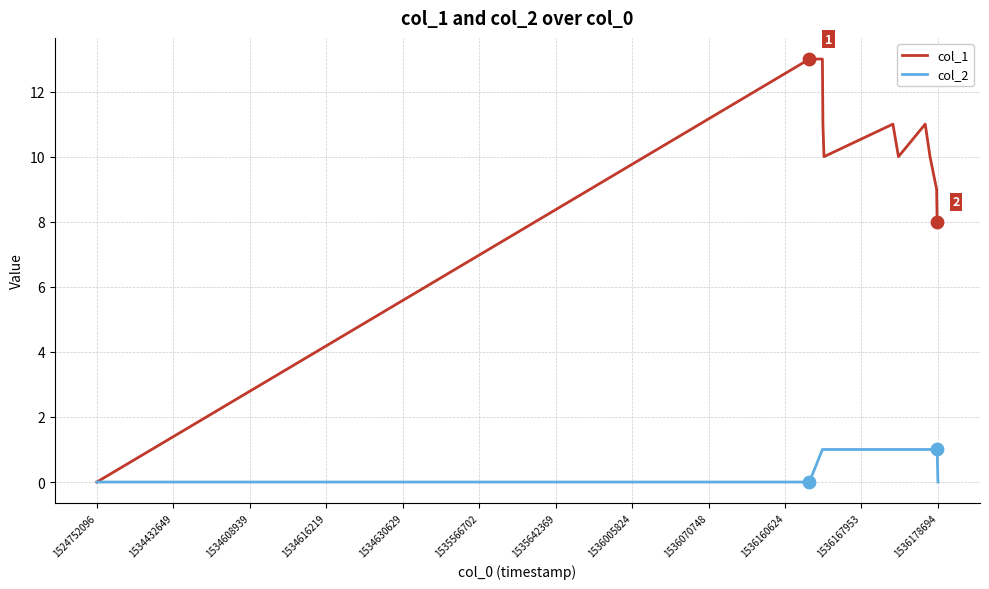

Which series has the largest total across all categories?

col_1